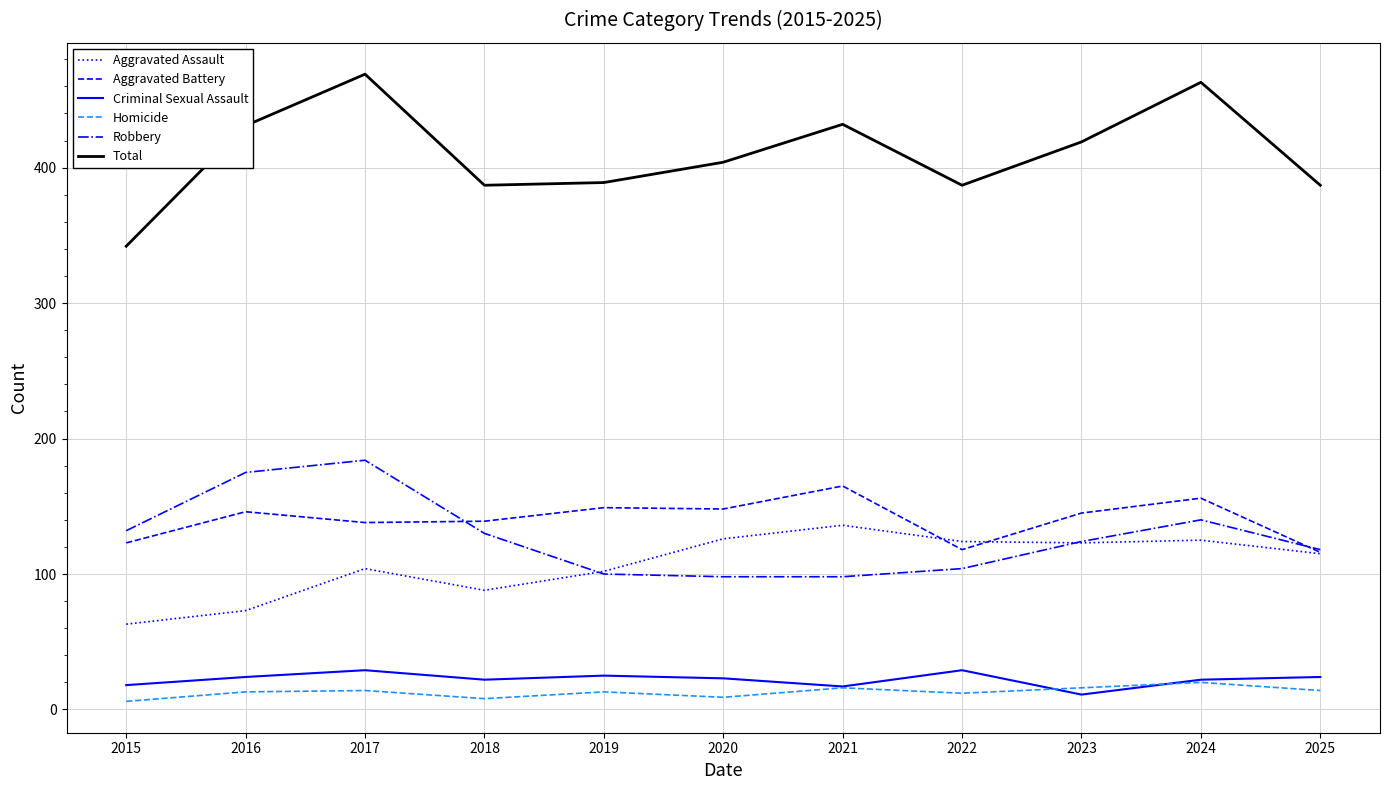

What value does the Homicide series have at 2023?

16